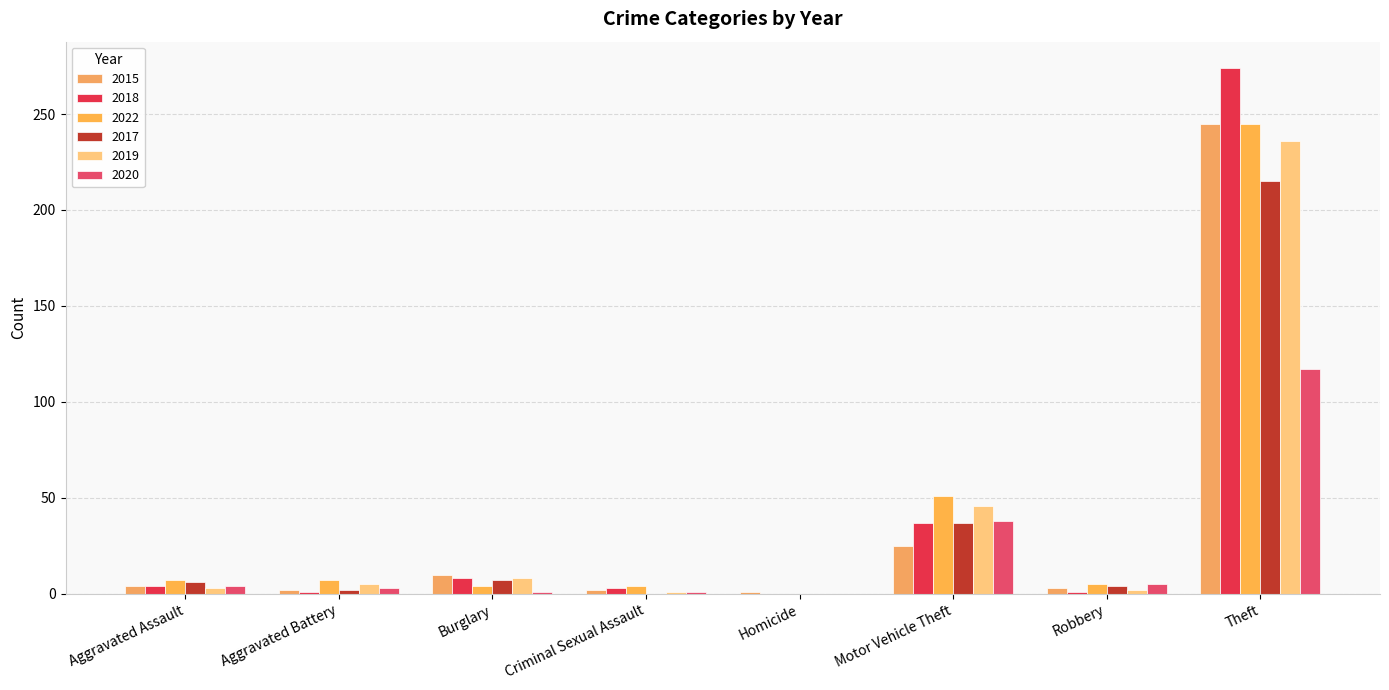

Is it true that 2022 equals 51 at Motor Vehicle Theft?

True